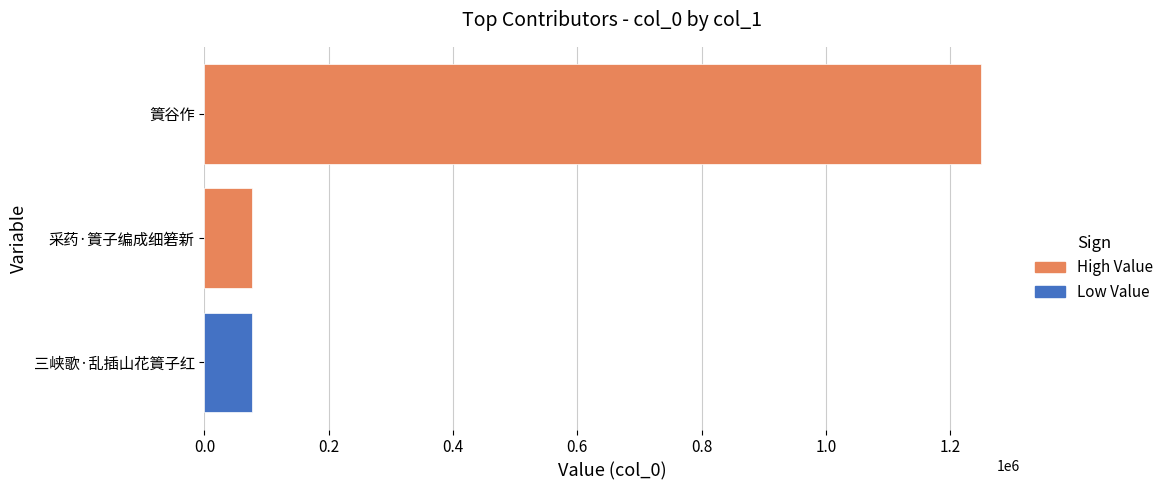

Which label corresponds to the largest value in the chart?

篢谷作